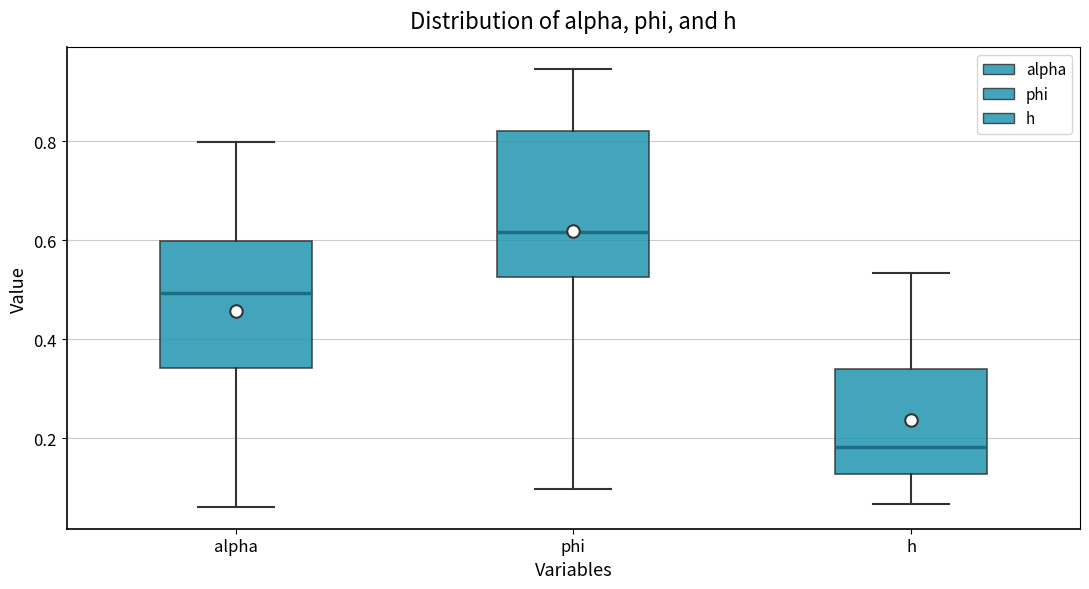

Reading left to right, read every box against the y-axis: the position of its median line, the range the box covers, and the ends of its whiskers. The values are not printed on the chart, so give them approximately, as read against the axis.

alpha: median 0.50, box 0.34 to 0.60, whiskers 0.06 to 0.80
phi: median 0.62, box 0.52 to 0.82, whiskers 0.10 to 0.94
h: median 0.18, box 0.12 to 0.34, whiskers 0.06 to 0.54